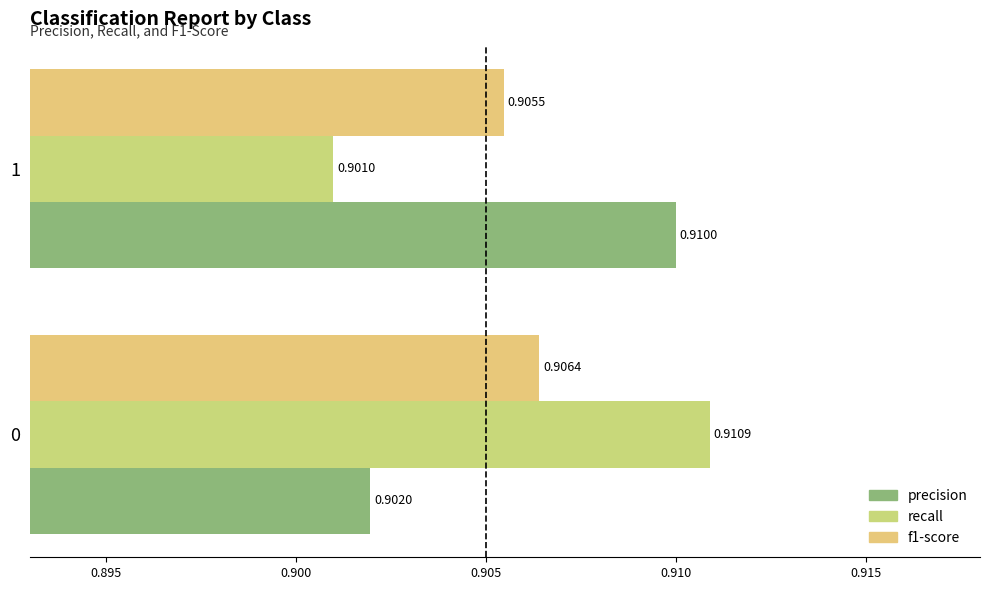

At which category is the sum across all series the highest?

0